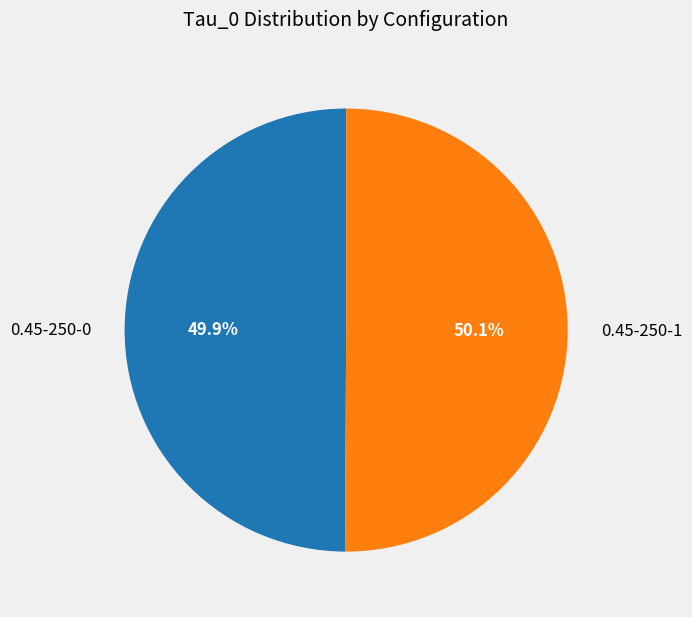

Approximately how many times larger is the value at 0.45-250-1 compared to 0.45-250-0?

1.0